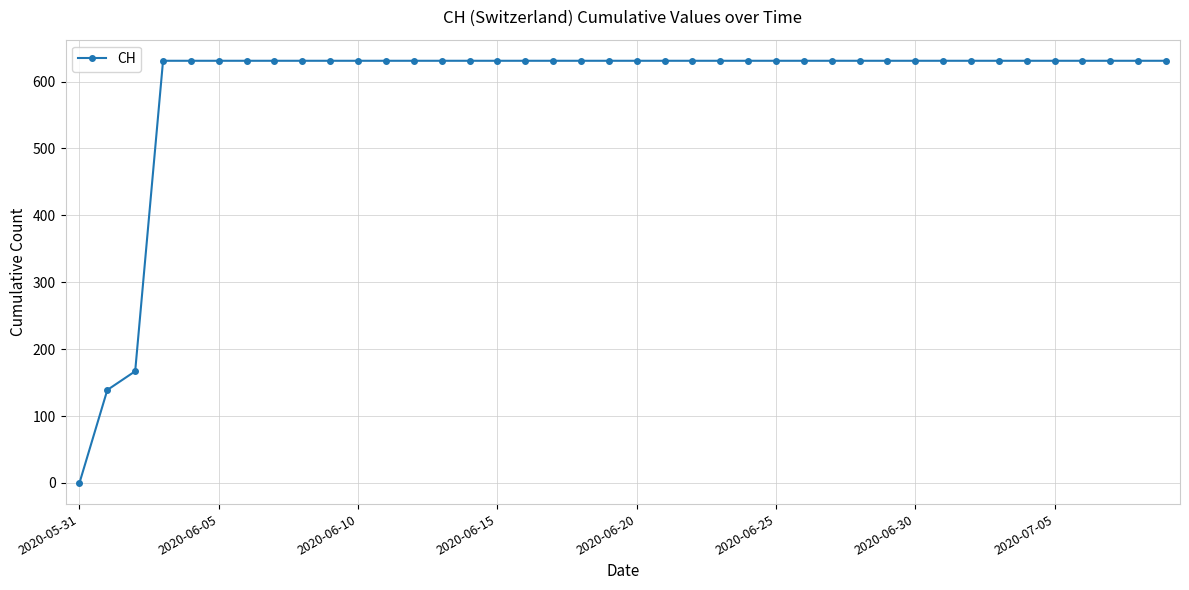

What is the greatest value displayed?

631